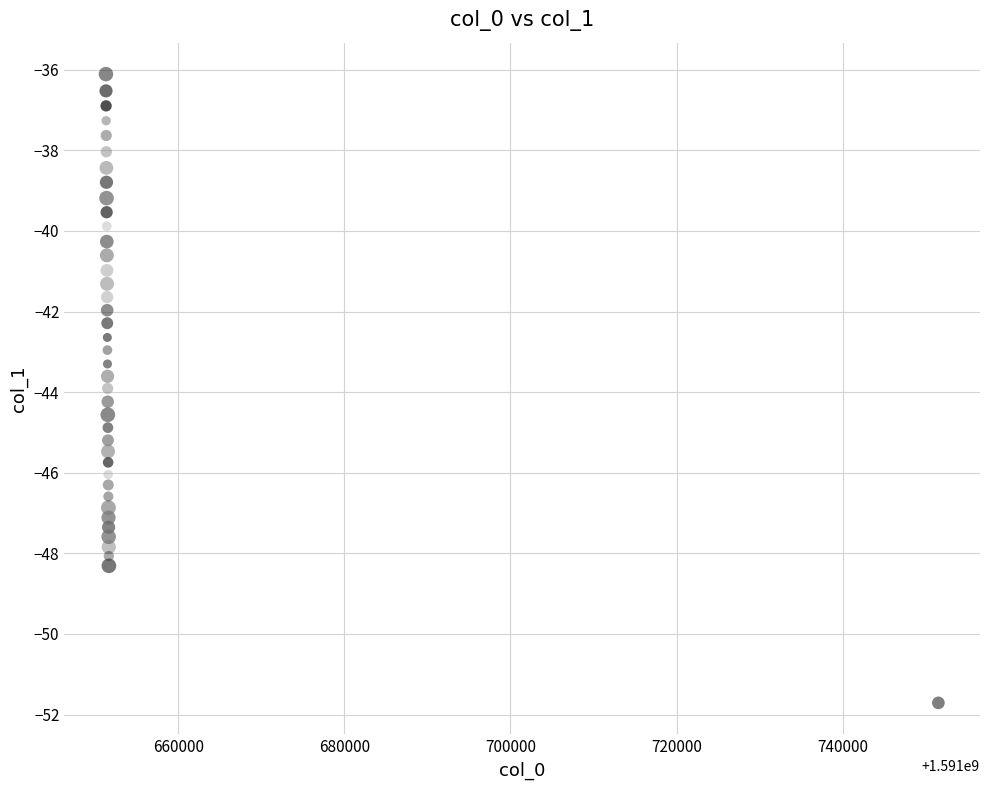

What is the range of X values (max minus min)?

100224.0